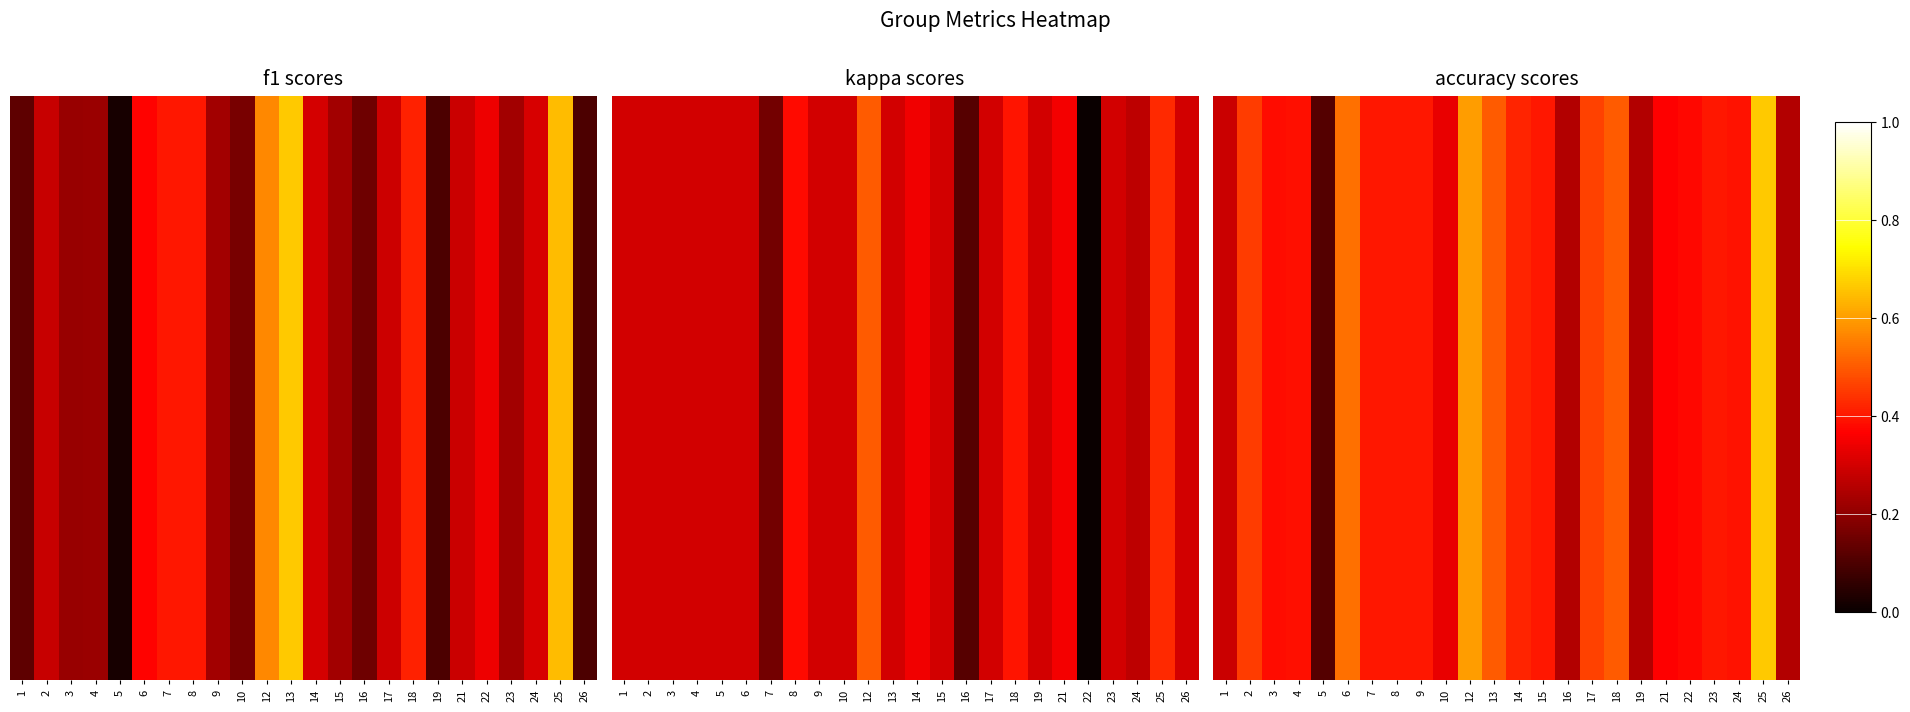

Which label corresponds to the smallest value in the chart?

5